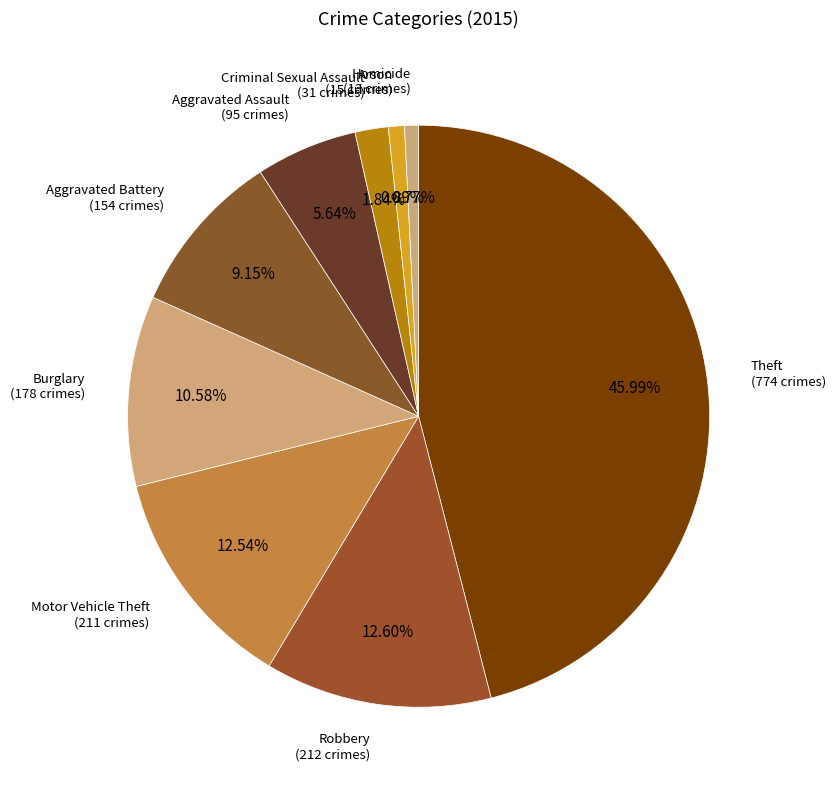

Count the number of slices in the pie.

9